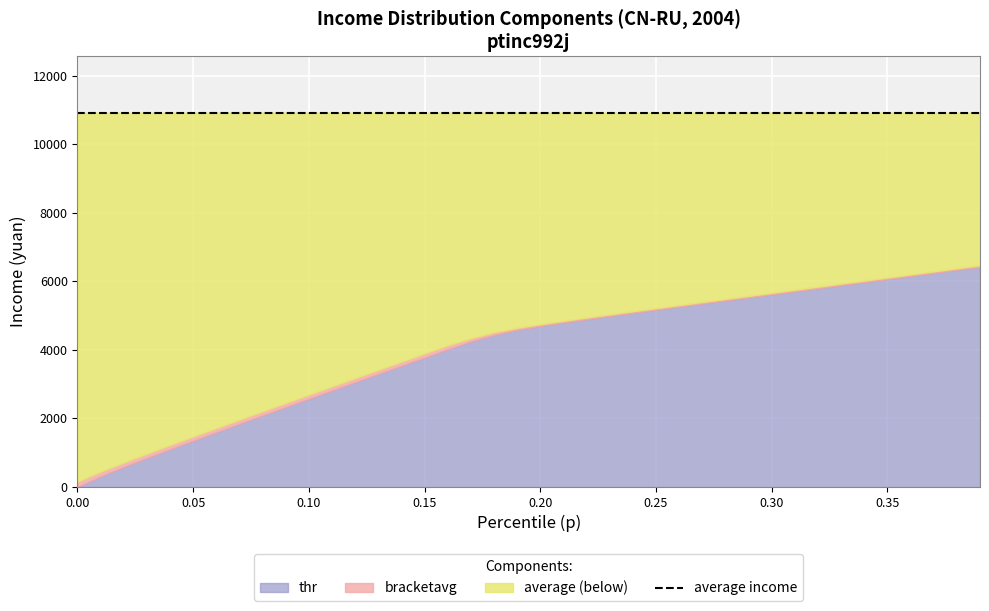

True or false: bracketavg has more than 0 interior local peaks.

False